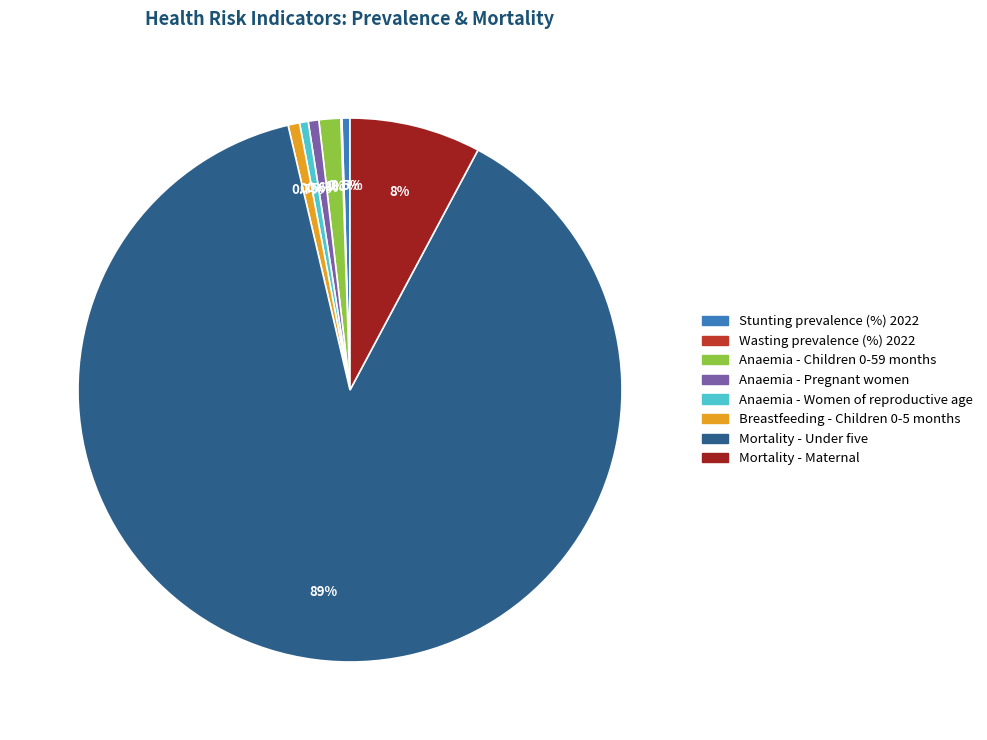

Does Anaemia - Pregnant women represent more than half of the total?

No